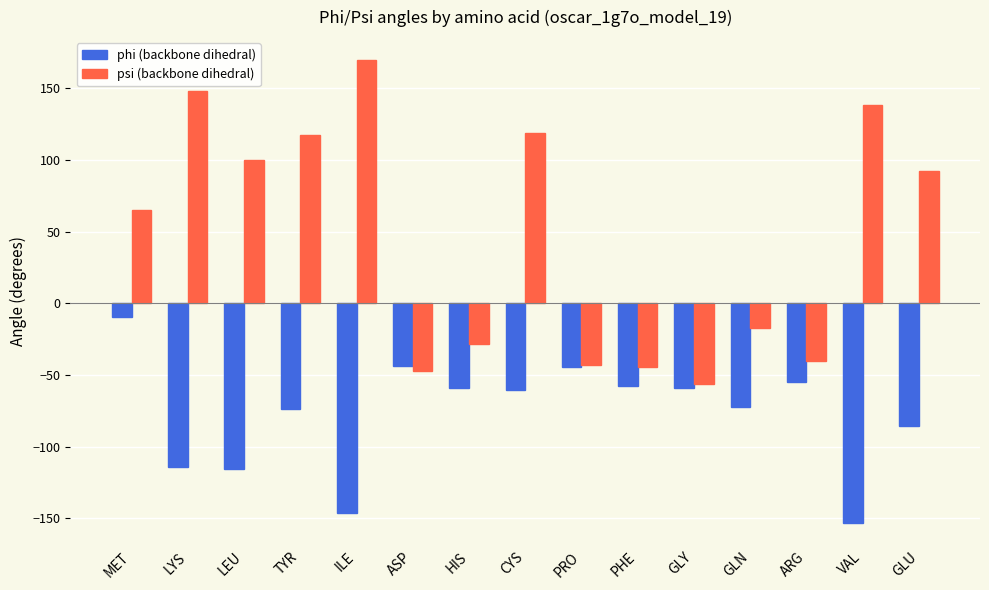

What is the total value across all series at PHE?

-102.4